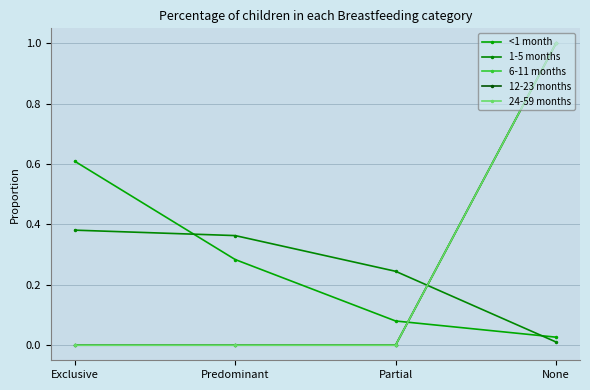

How many lines are shown in the chart?

5